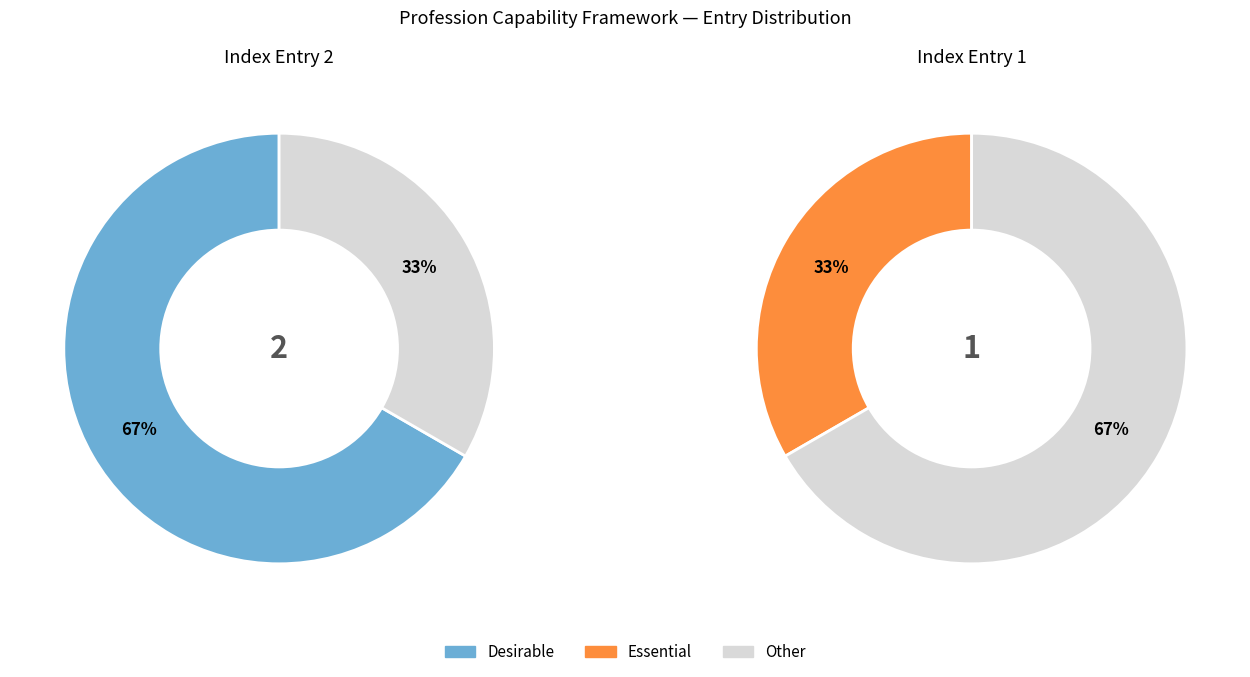

What is the largest slice in the pie chart?

Desirable